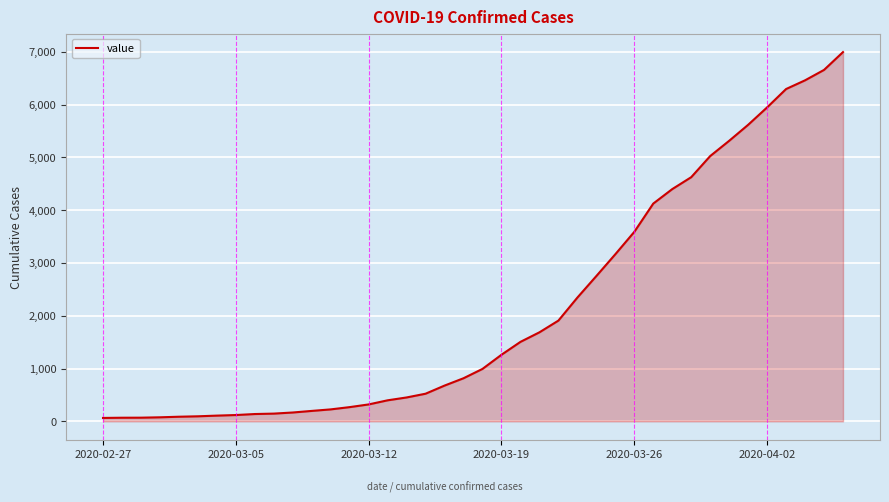

What is the greatest value displayed?

6995